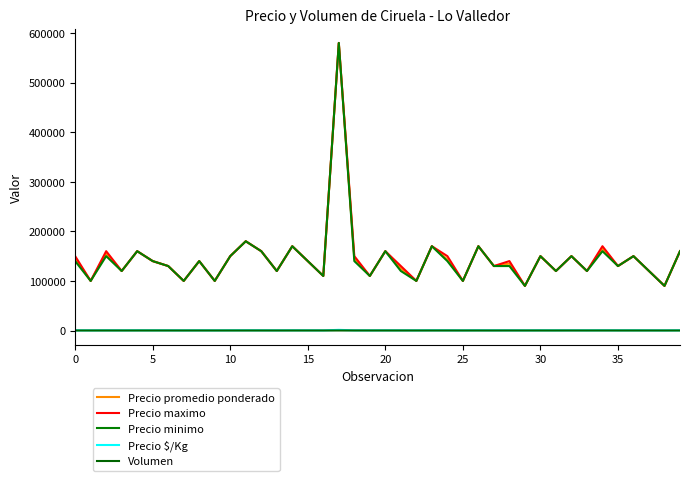

What are all the series names shown in the legend?

Precio promedio ponderado, Precio maximo, Precio minimo, Precio $/Kg, Volumen